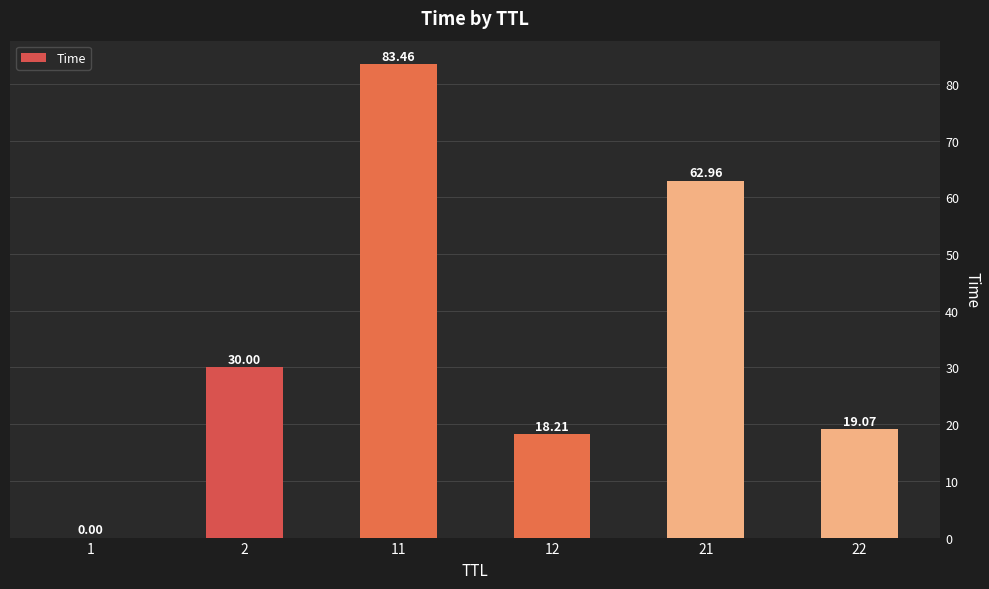

Is it true that the value at 12 is 7.2?

False